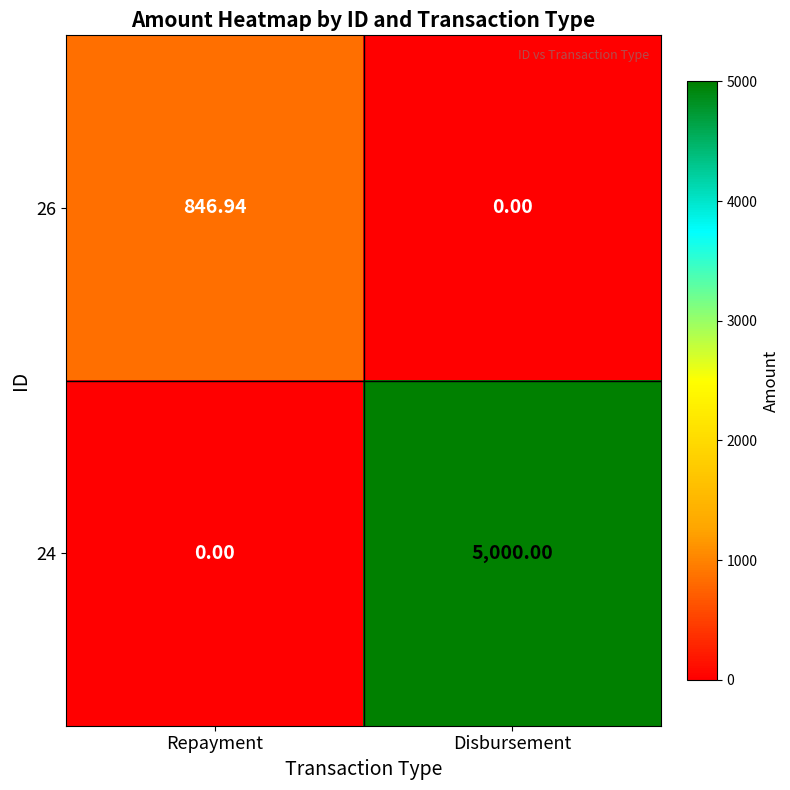

At which label does 26 reach its peak?

Repayment